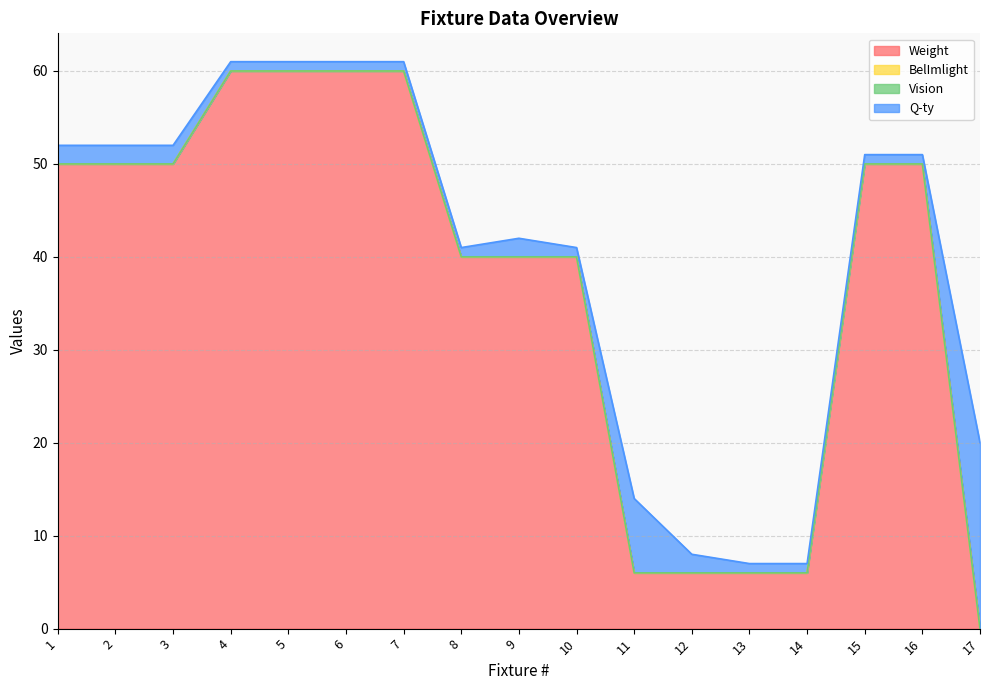

Rank the categories by Weight value from lowest to highest.

17, 11, 12, 13, 14, 8, 9, 10, 1, 2, 3, 15, 16, 4, 5, 6, 7